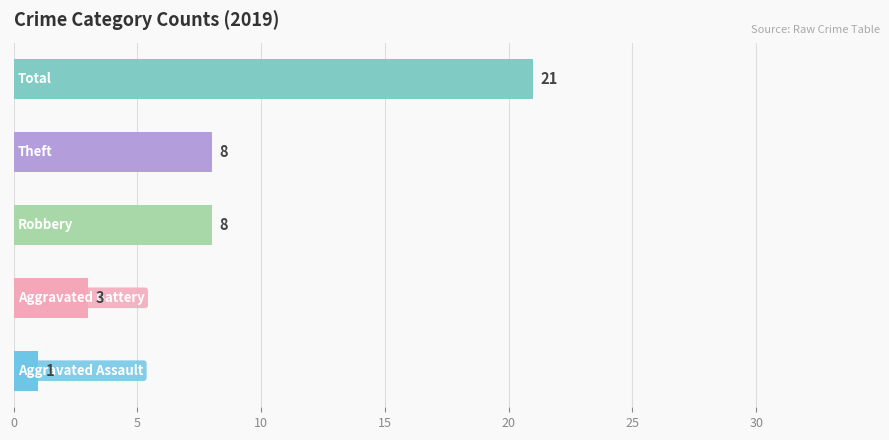

What is the sum of all values?

41